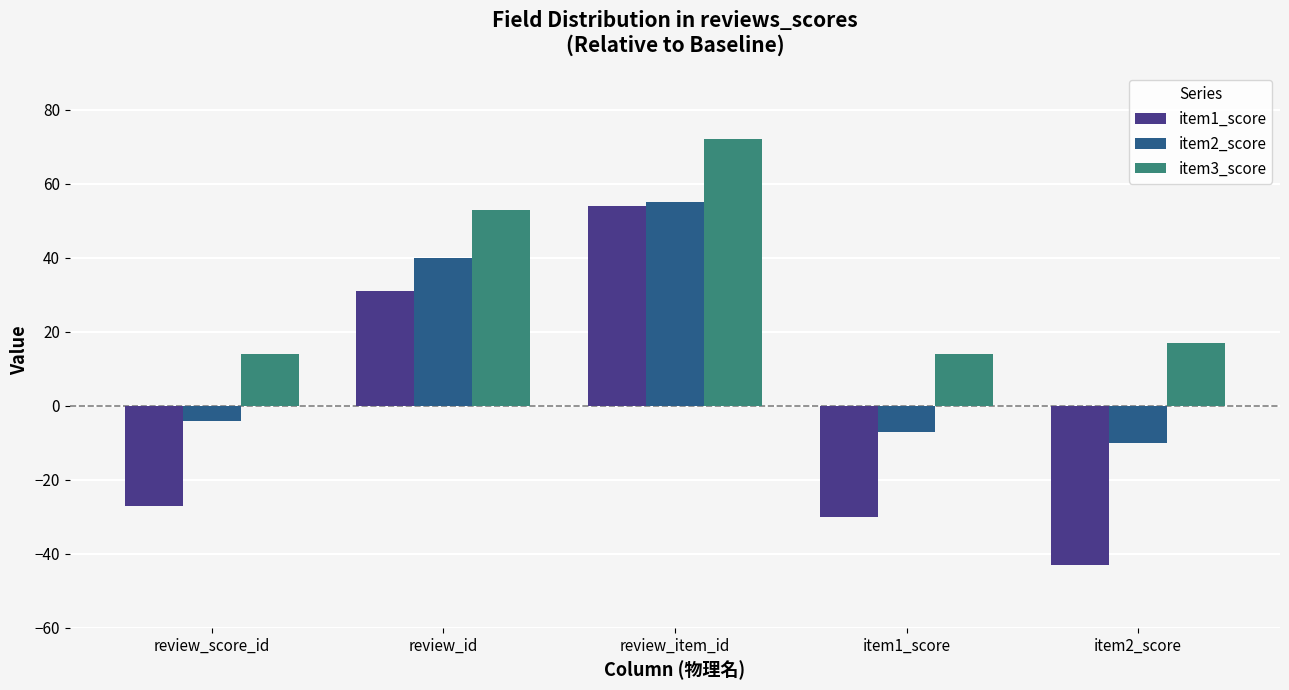

What is the highest value of the item3_score series?

72